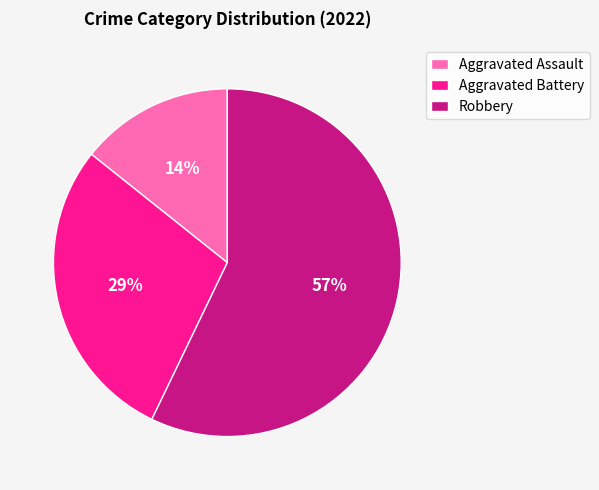

How many slices are in this pie chart?

3